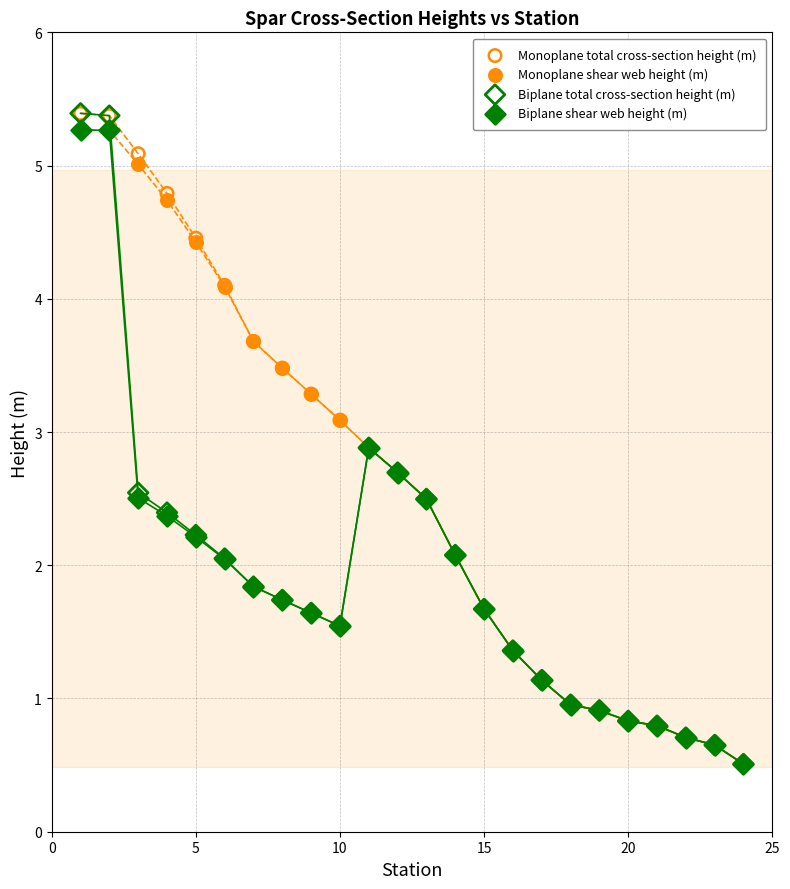

What are all the series names shown in the legend?

Monoplane total cross-section height (m), Monoplane shear web height (m), Biplane total cross-section height (m), Biplane shear web height (m)